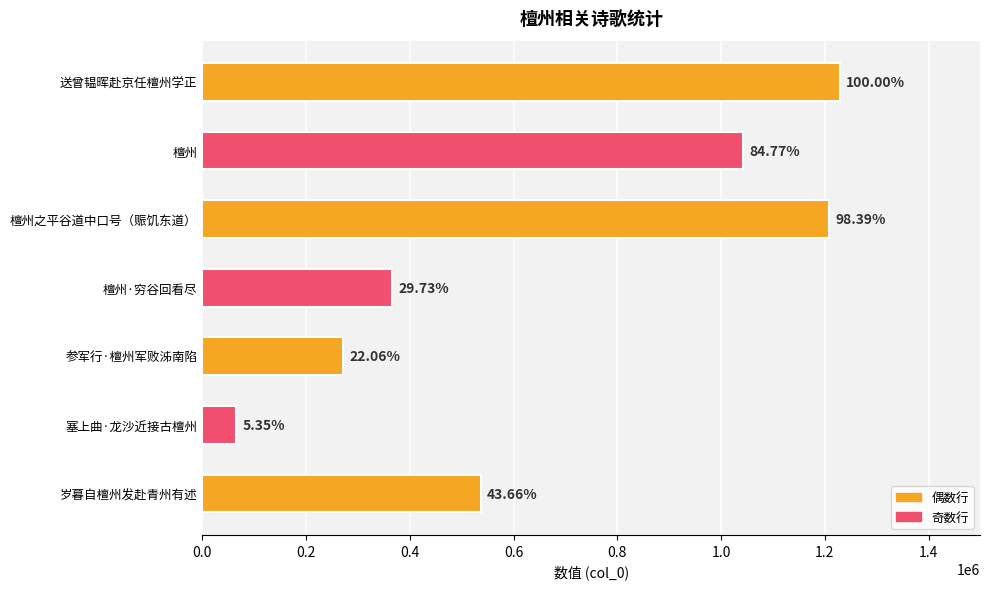

What is the minimum value shown in the chart?

65692